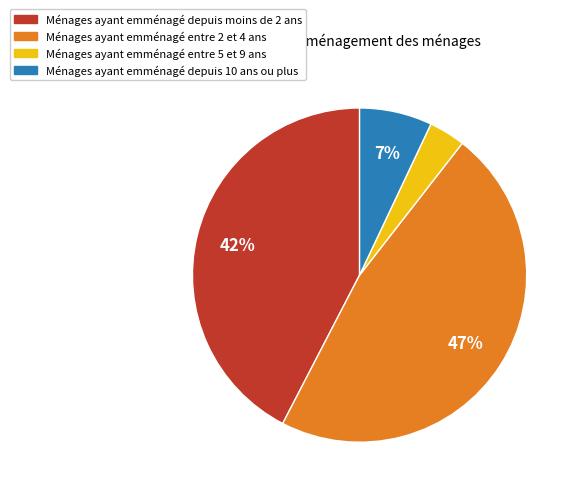

Count the number of slices in the pie.

4